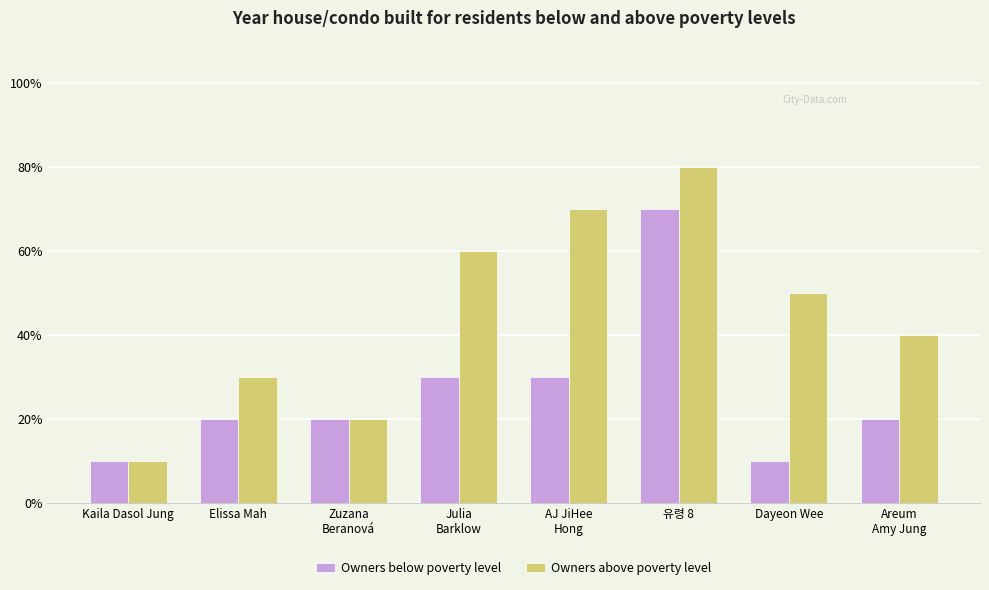

What is the value of the Owners above poverty level bar at the 4th from the left?

6